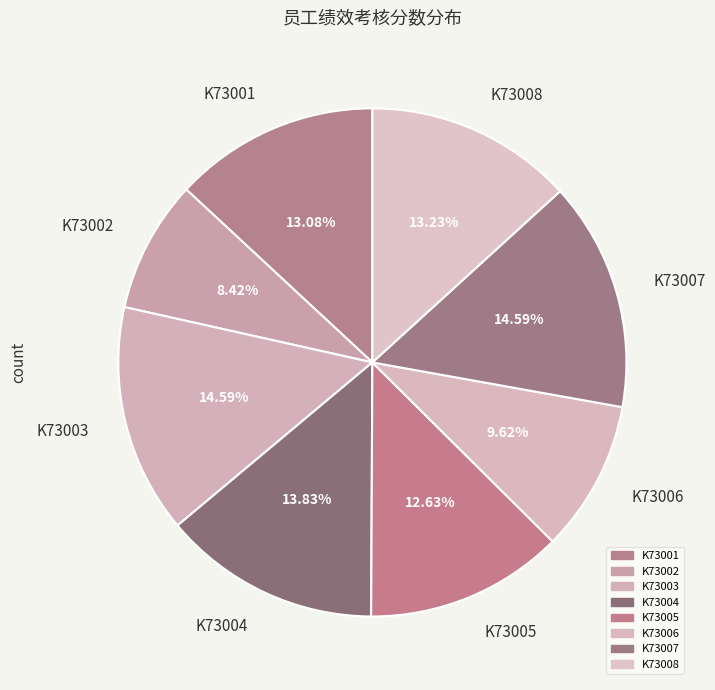

Combined, do K73008 and K73004 account for over 50%?

No